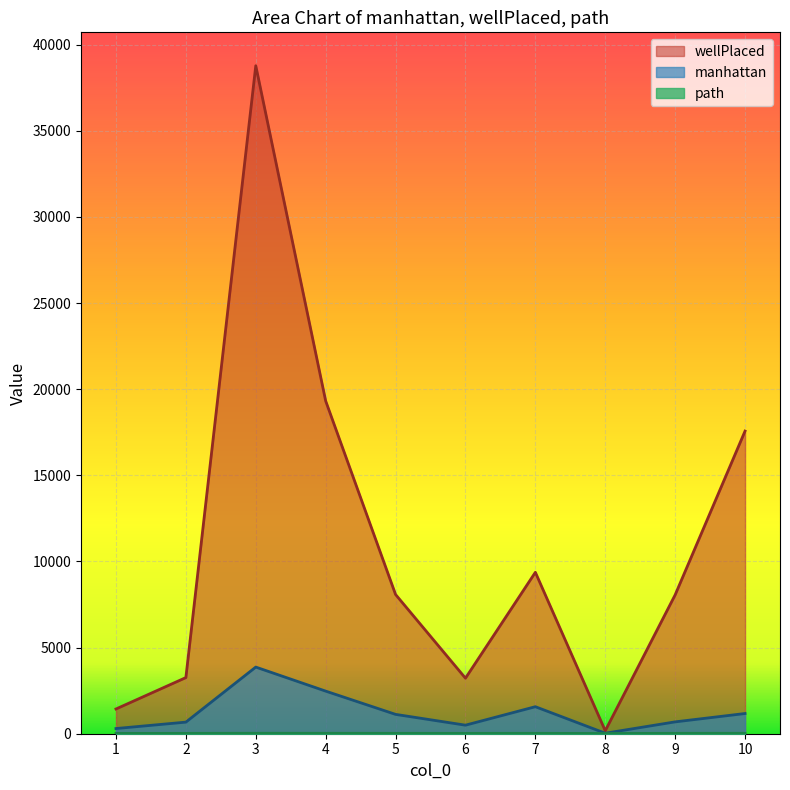

What is the difference between the maximum and minimum values in the manhattan series?

3839